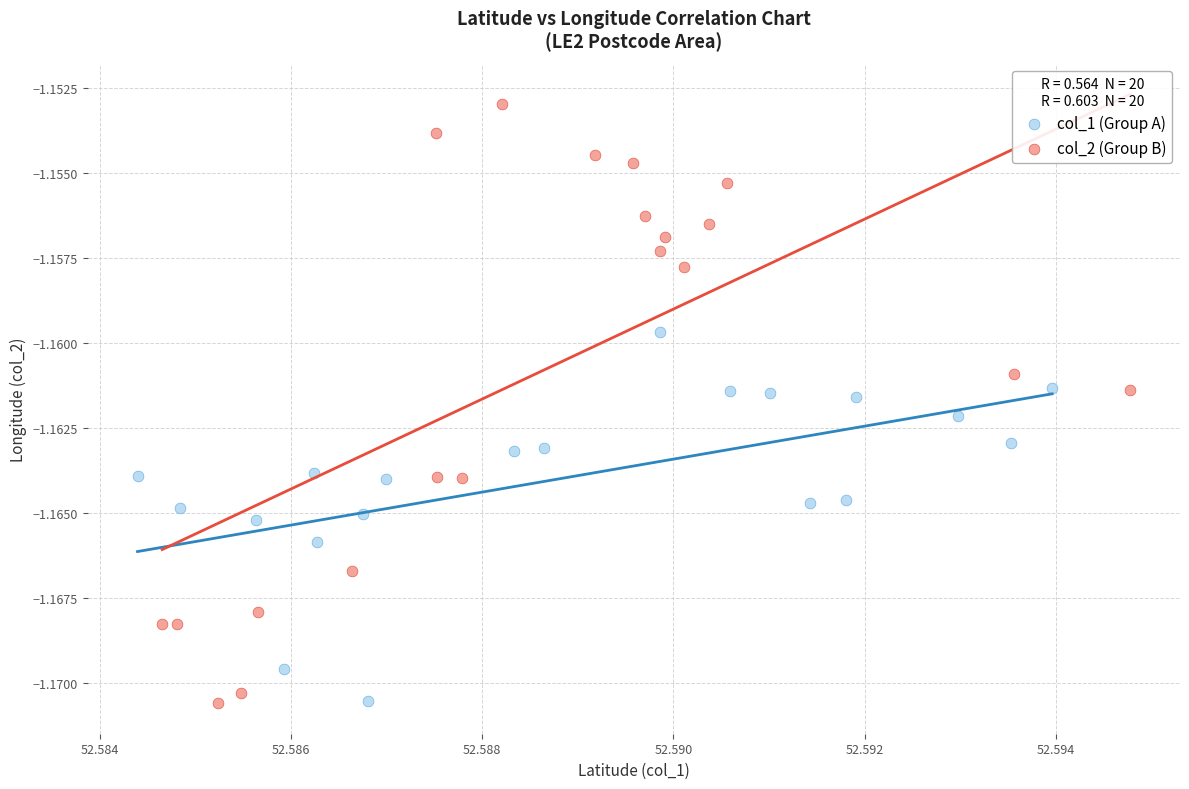

What are all the series names shown in the legend?

col_1 (Group A), col_2 (Group B)